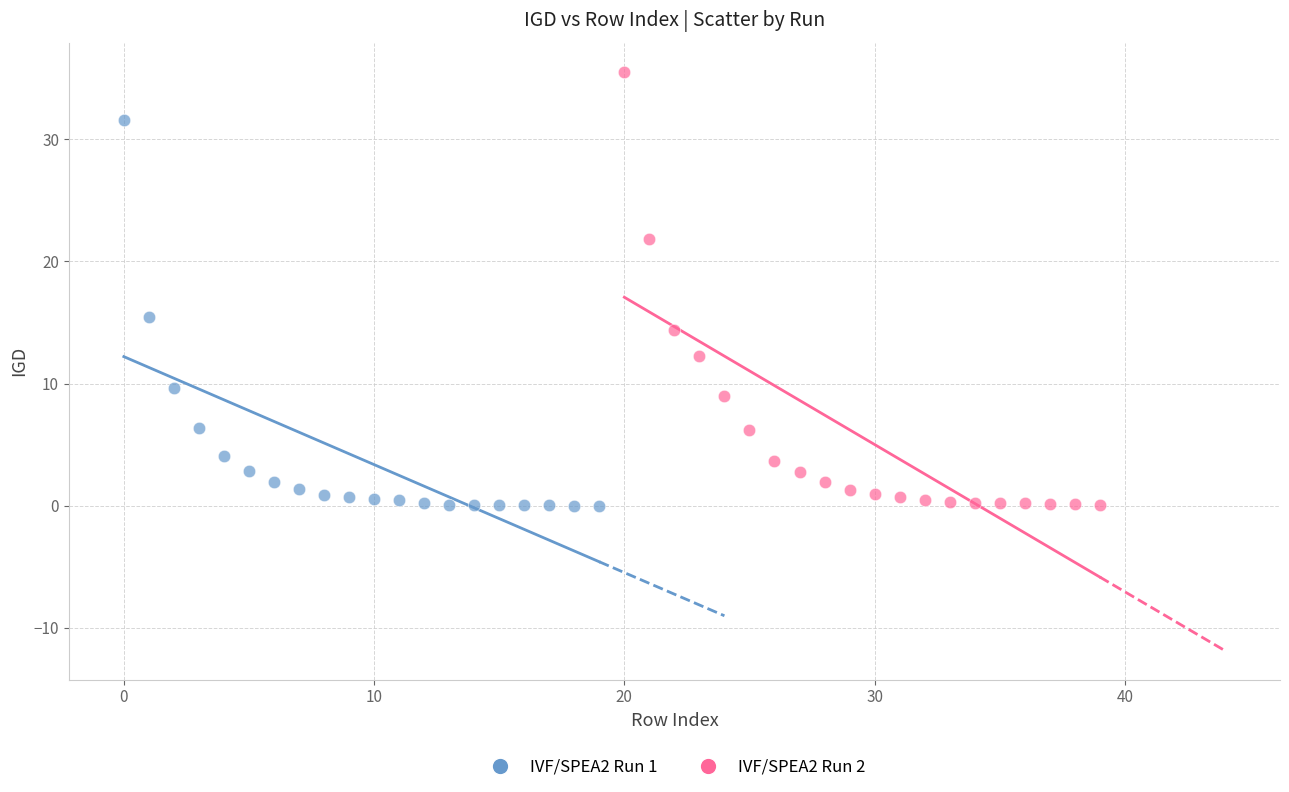

Which series has the largest Y range (max minus min)?

IVF/SPEA2 Run 2